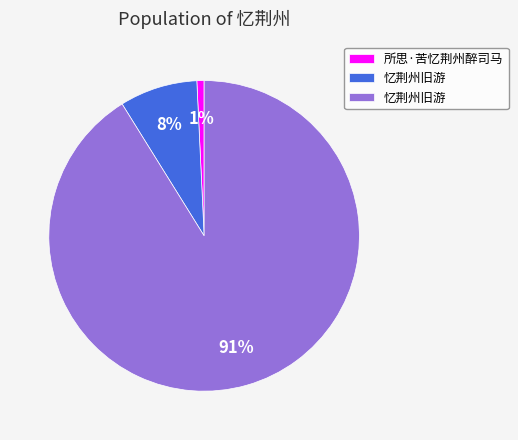

To the nearest percent, what is the difference between the largest and smallest slice percentages?

90%